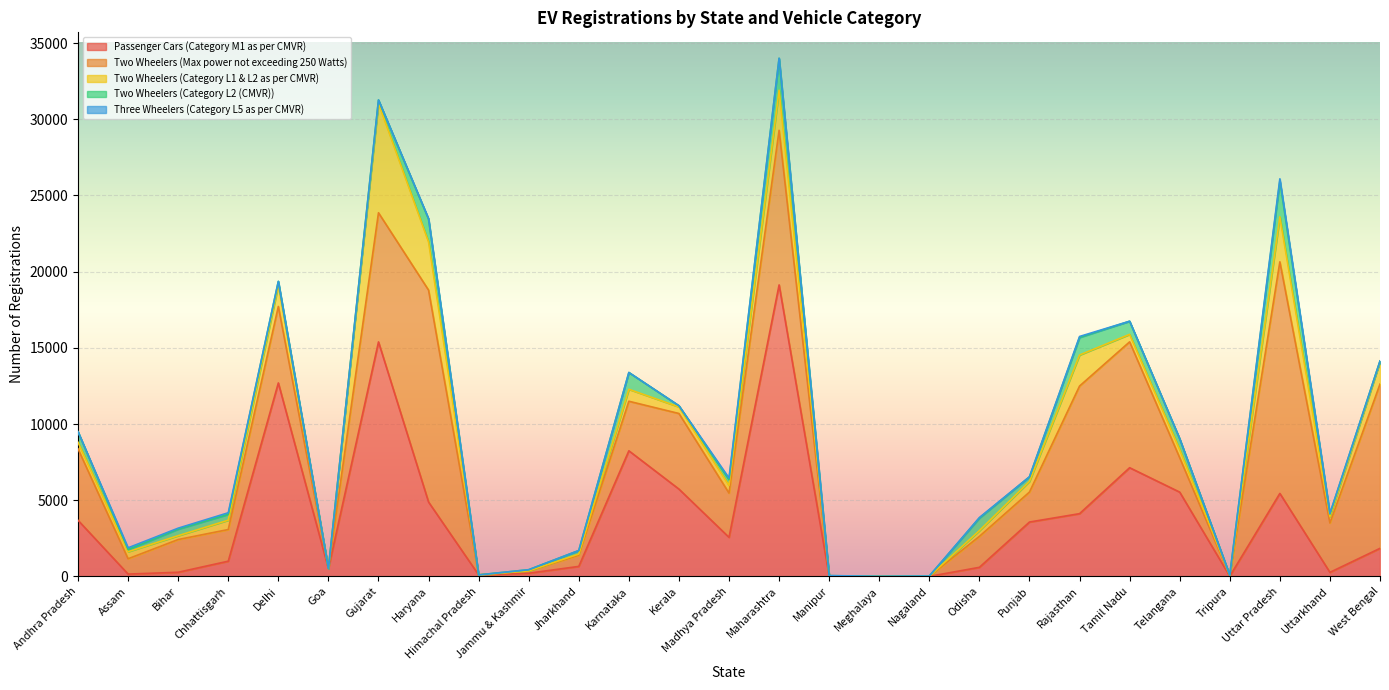

True or false: Three Wheelers (Category L5 as per CMVR) has a value of 0 at Karnataka.

True